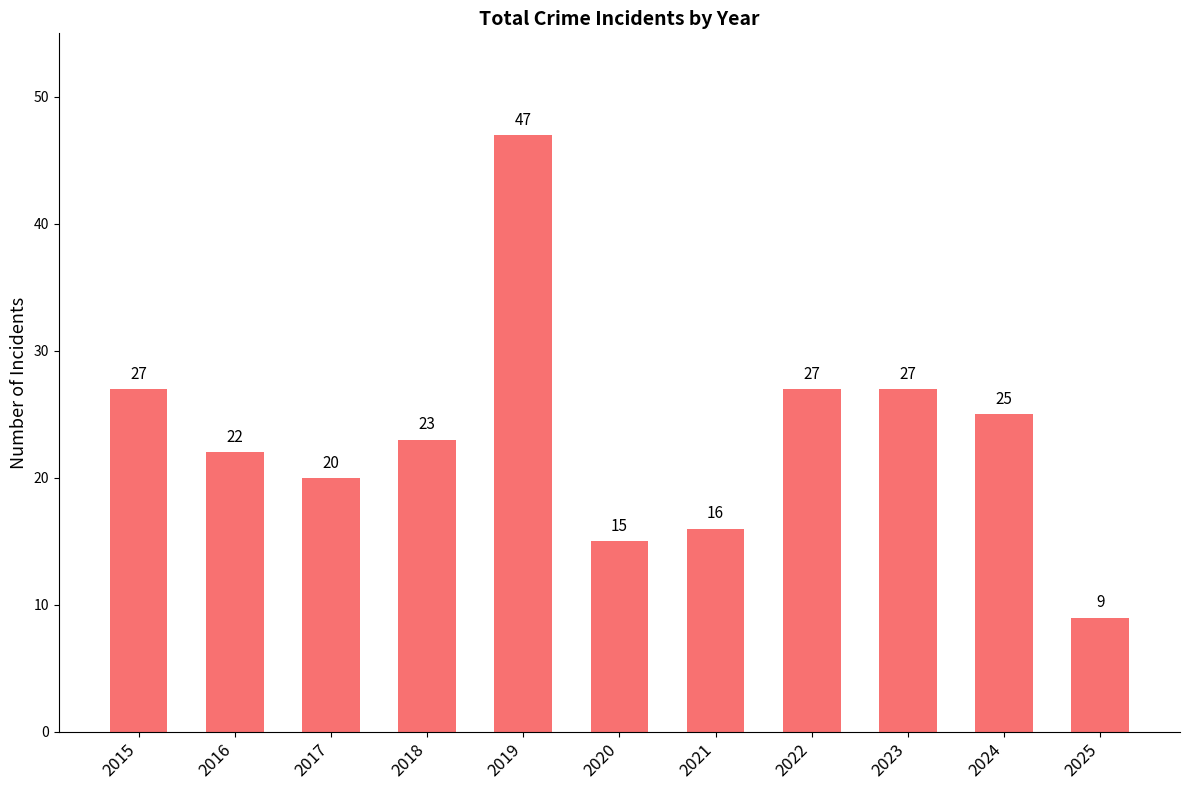

What is the value of the 4th bar from the left?

23